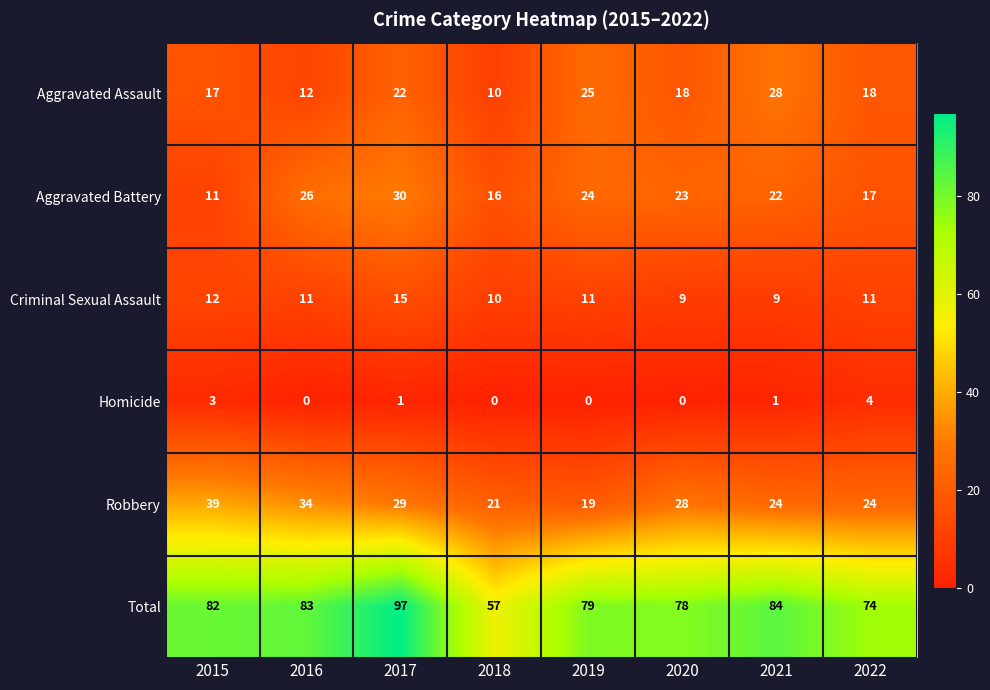

Which series has the largest range (max minus min)?

Total